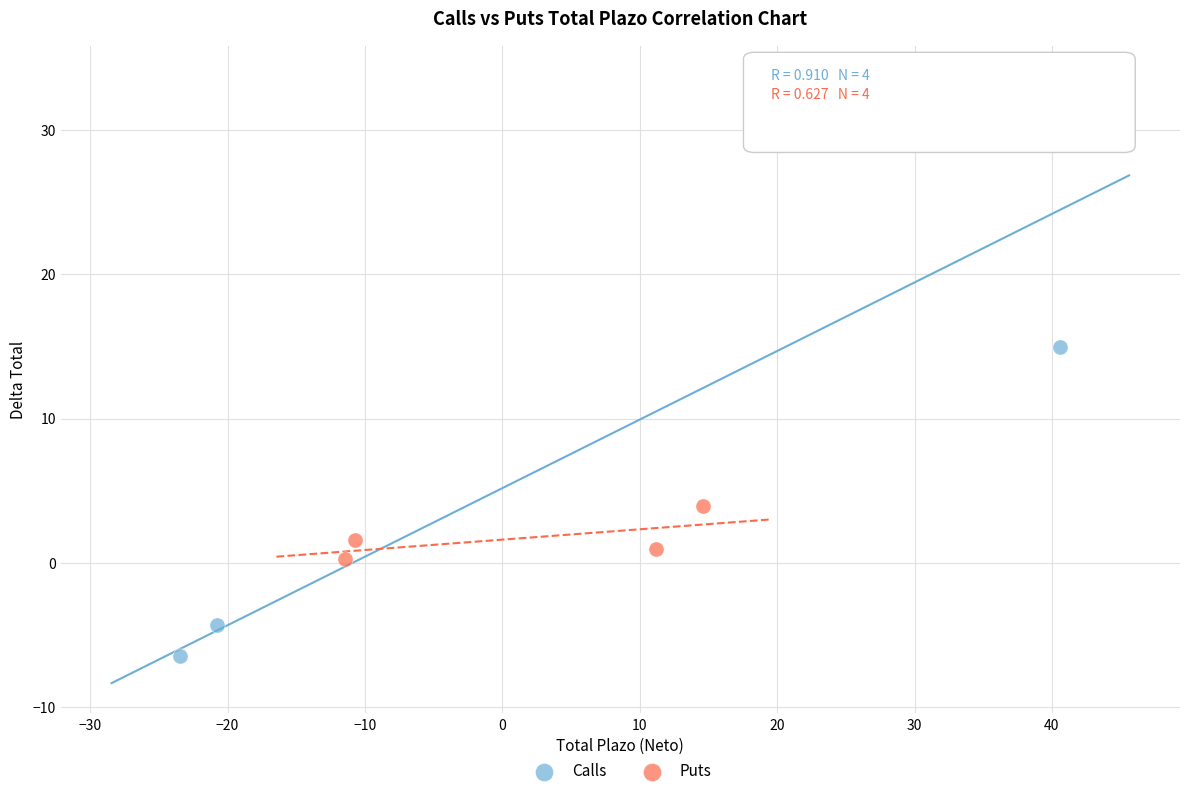

What are all the series names shown in the legend?

Calls, Puts